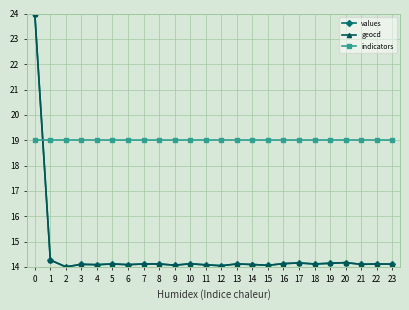

What is the approximate value of values at 5?

14.1